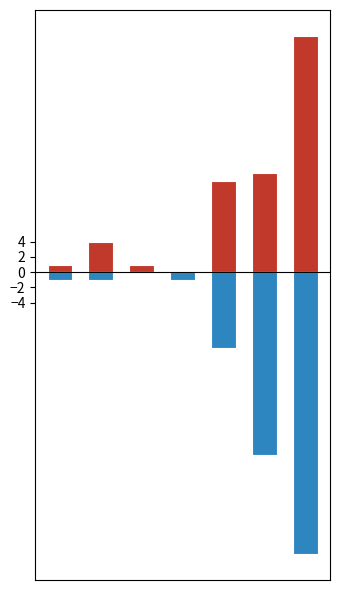

Is it true that 2020 equals 12 at Robbery?

True